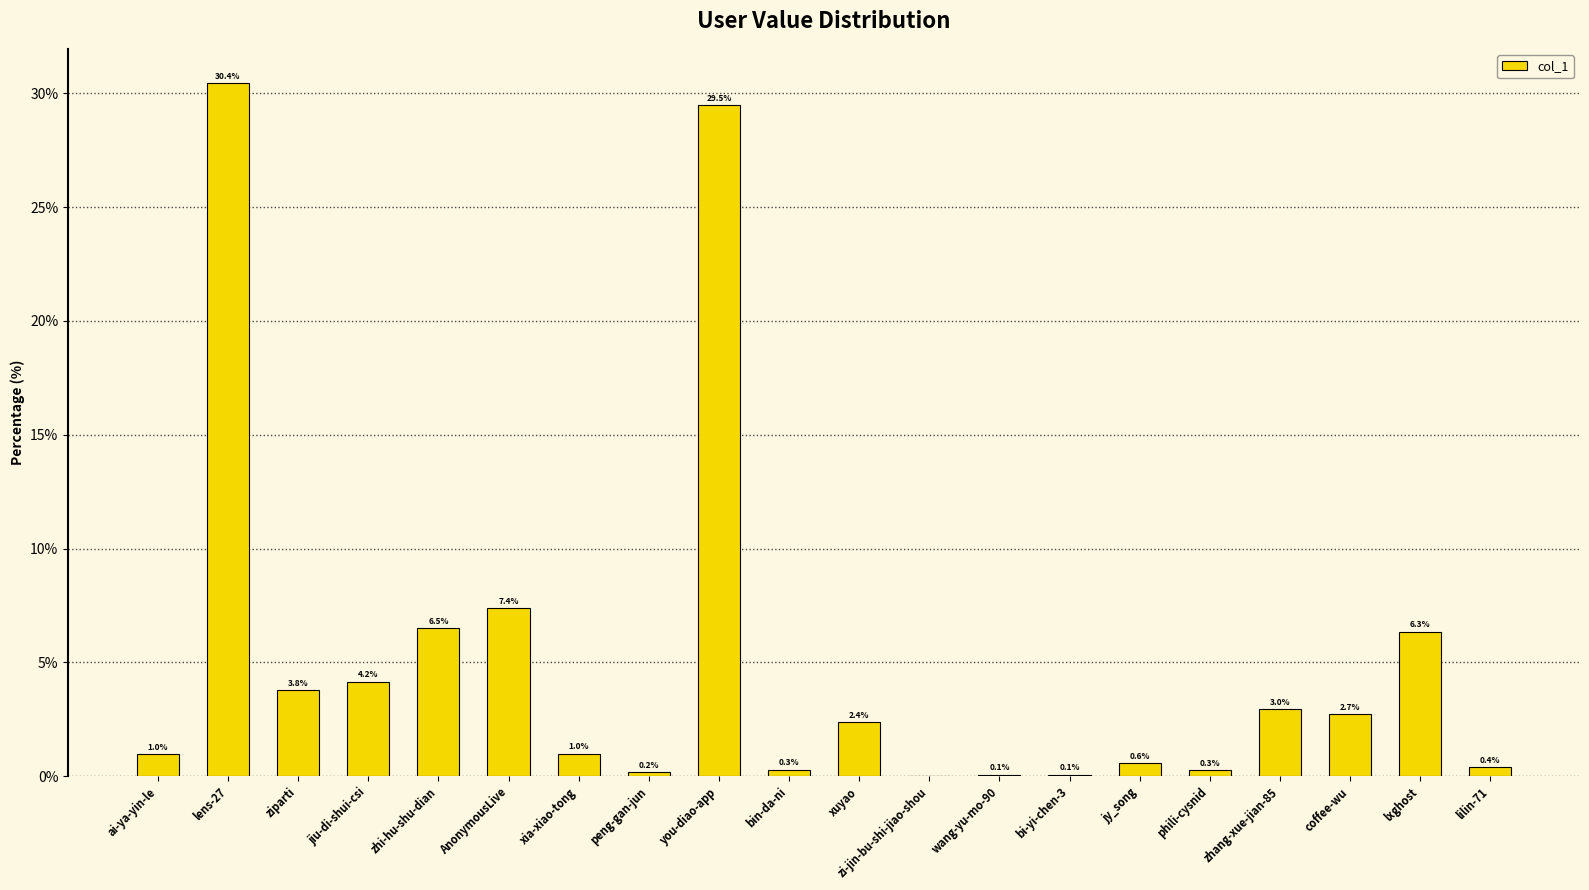

Read the value at zhang-xue-jian-85.

3.0